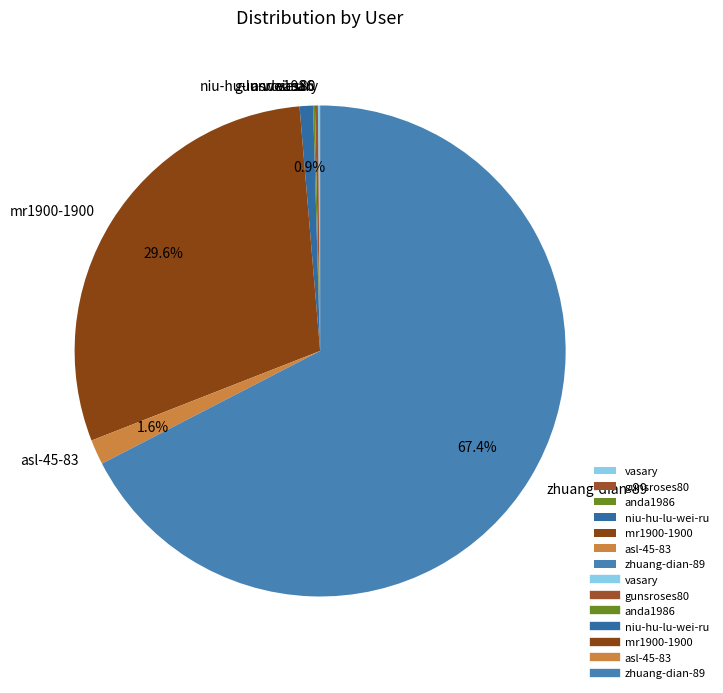

Is there any slice that represents more than half of the pie?

Yes